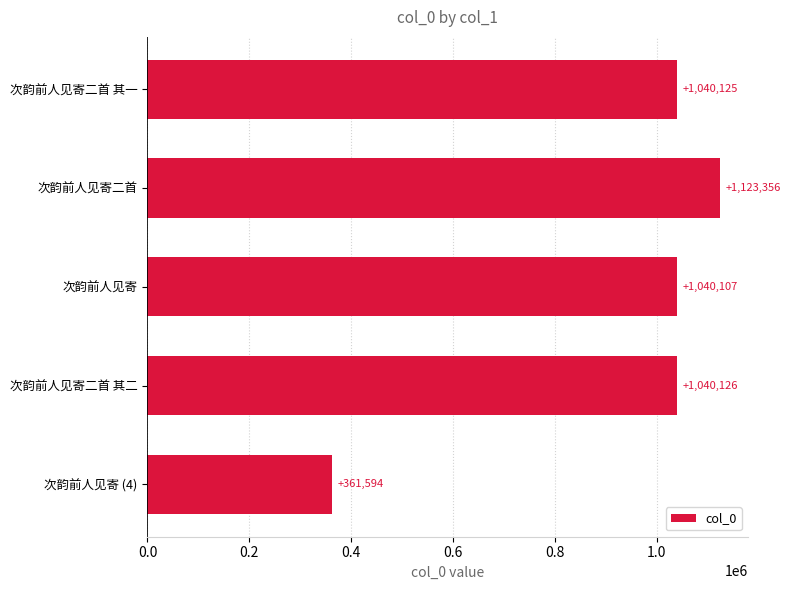

What is the sum of all values?

4605308